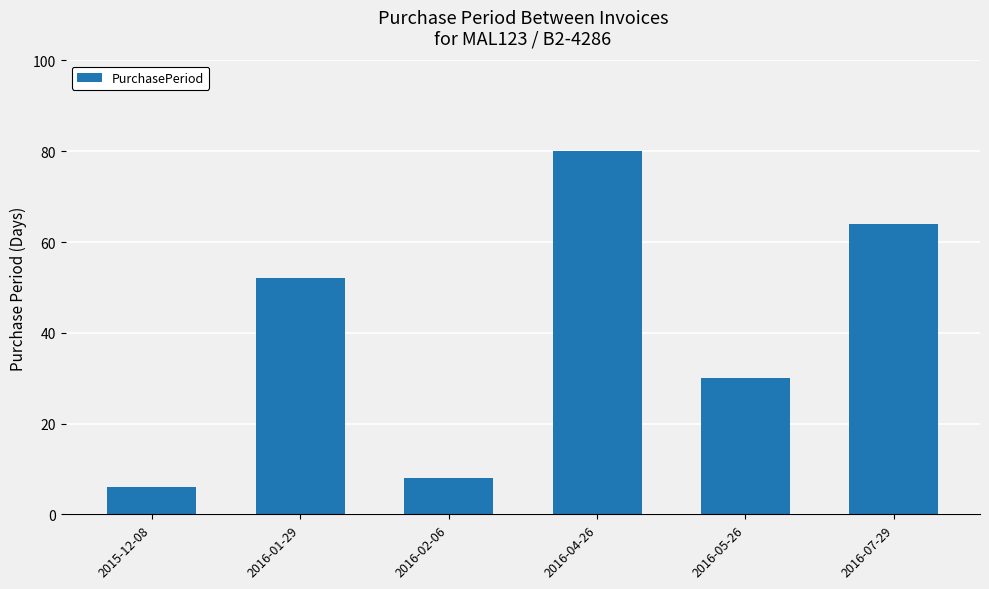

True or false: the data shows 6 at 2015-12-08.

True